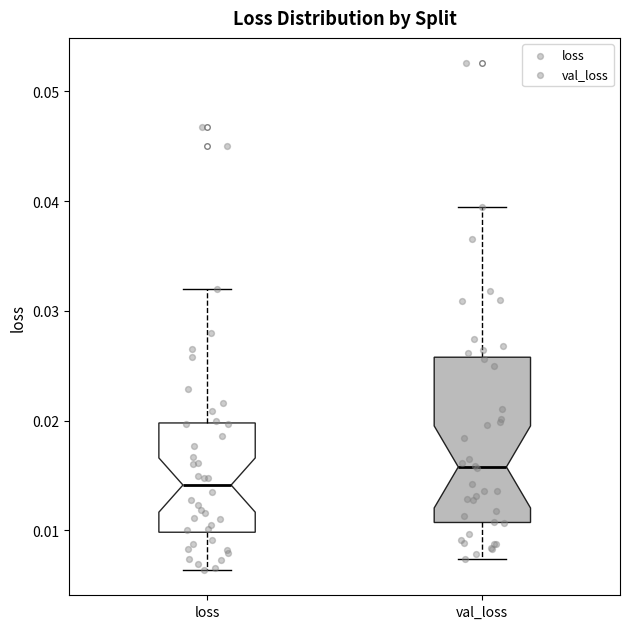

Comparing the boxes themselves (not the whiskers), which one is the tallest?

val_loss